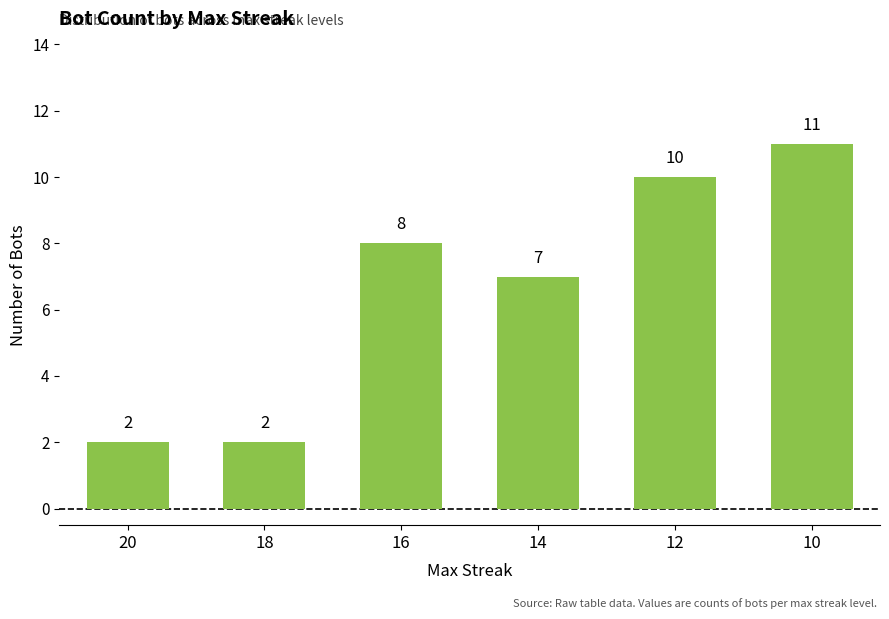

What is the change in value from 20 to 10?

+9